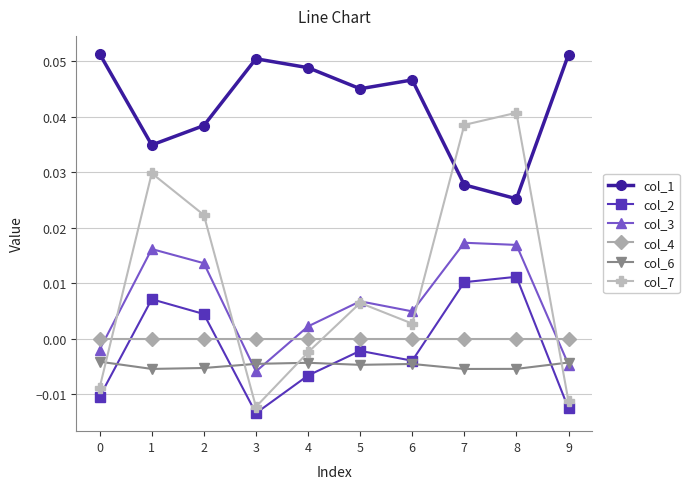

The value of col_1 at 6 is 0.1. True or false?

False